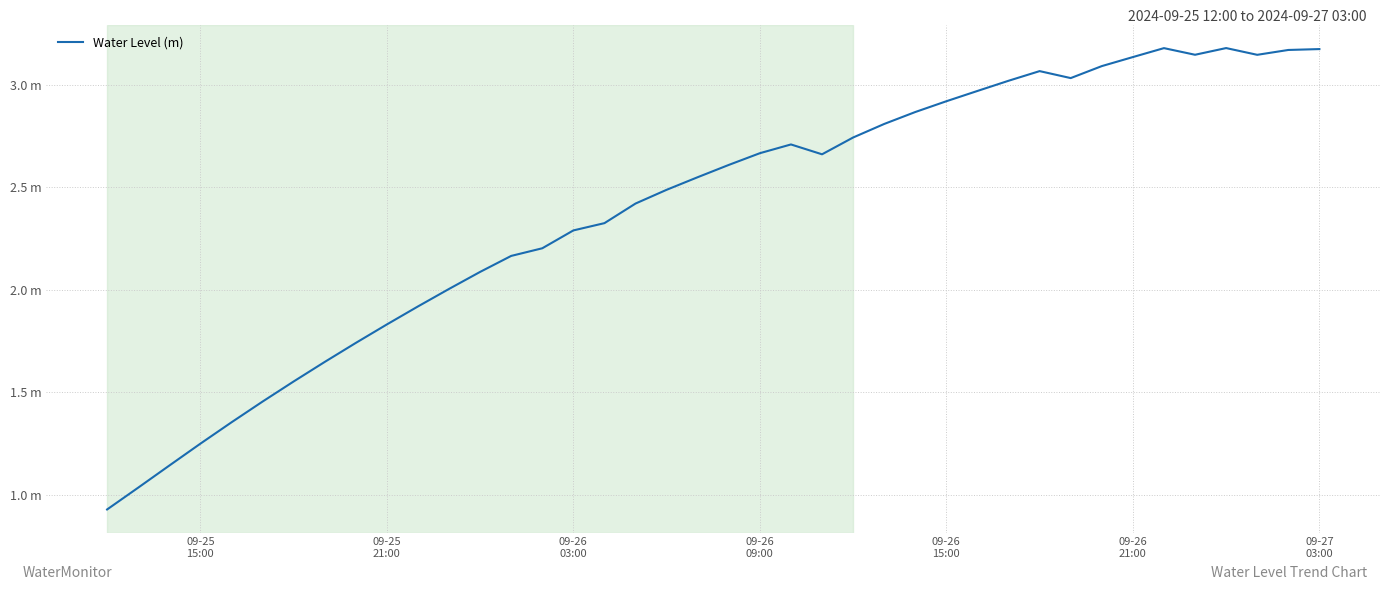

Does the chart display data point markers on the line(s)?

No